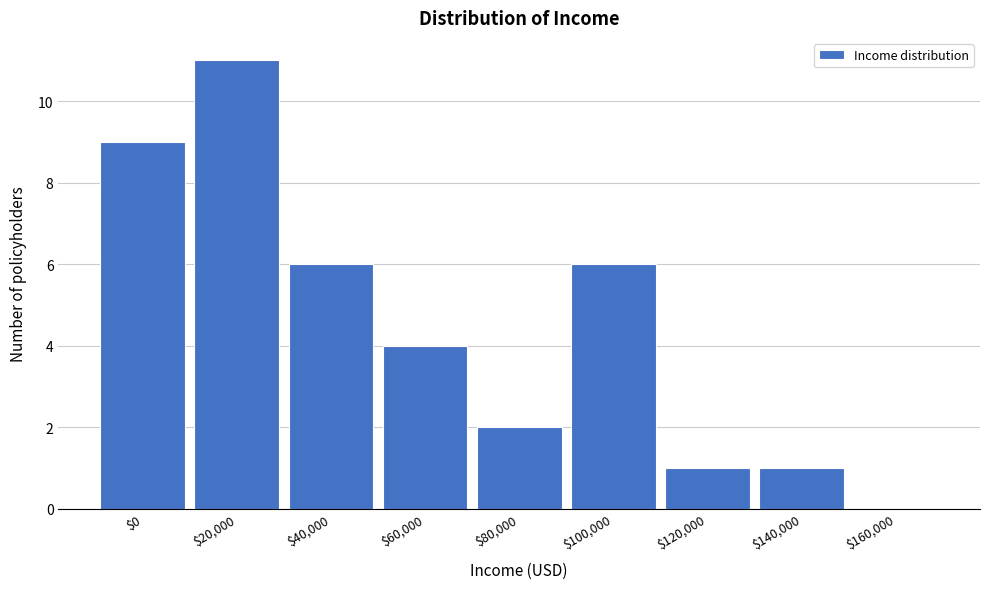

True or false: the data shows 4 at $60,000.

True